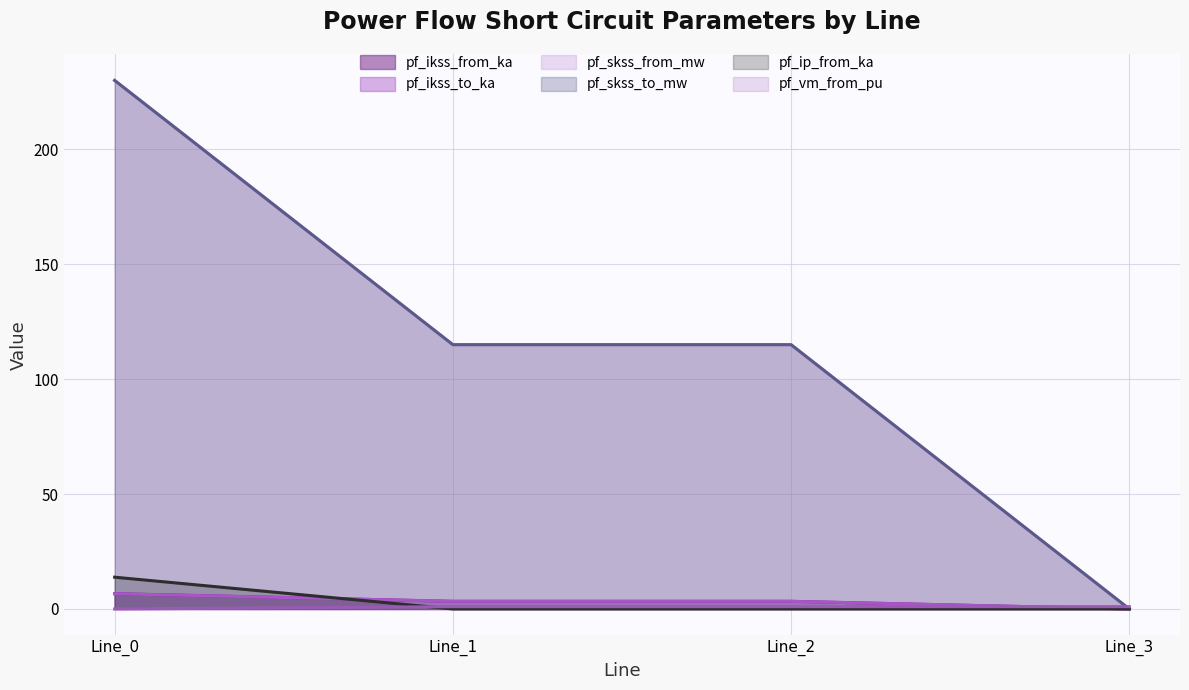

How many values in the pf_ip_from_ka series exceed 0?

1